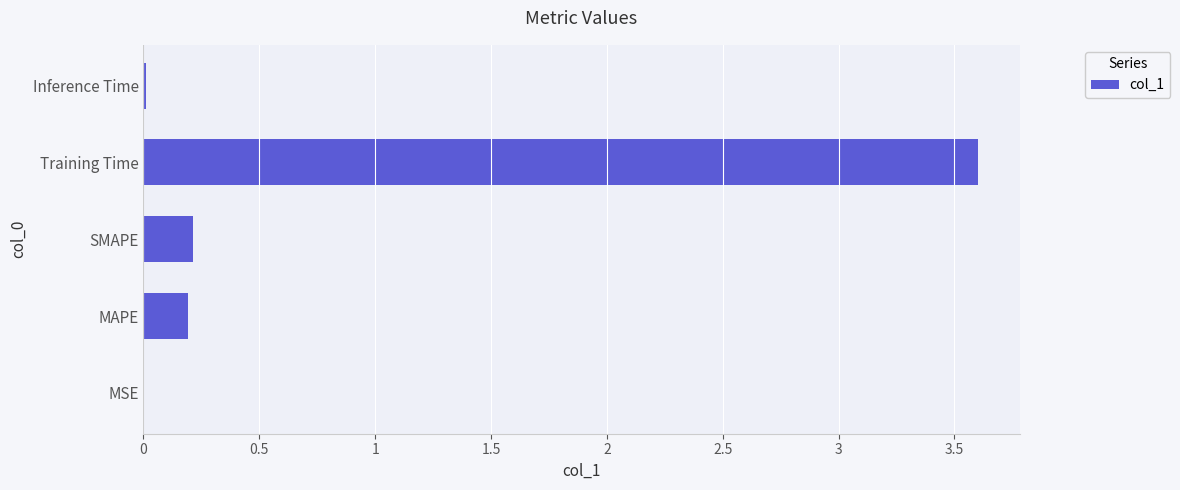

Are the bars grouped side by side (vs. stacked)?

No